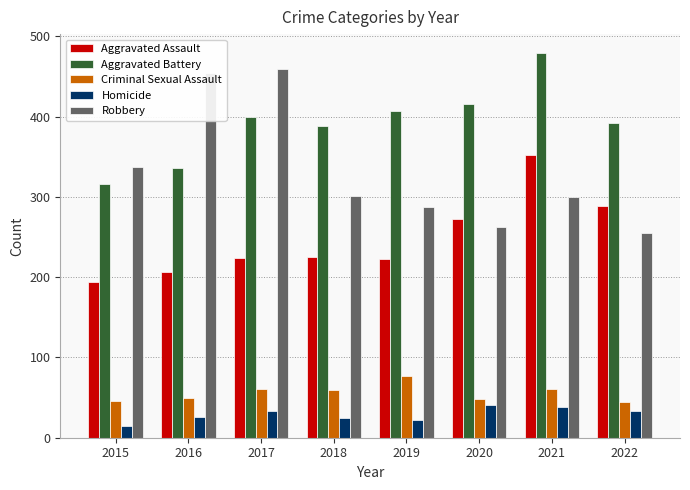

What is the average value of the Aggravated Assault series?

248